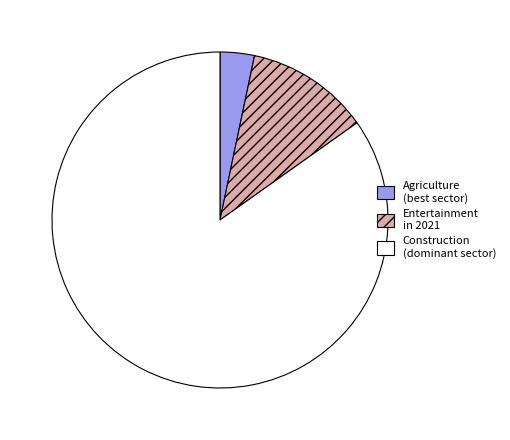

The Construction (dominant sector) slice represents 72% of the pie. True or false?

False